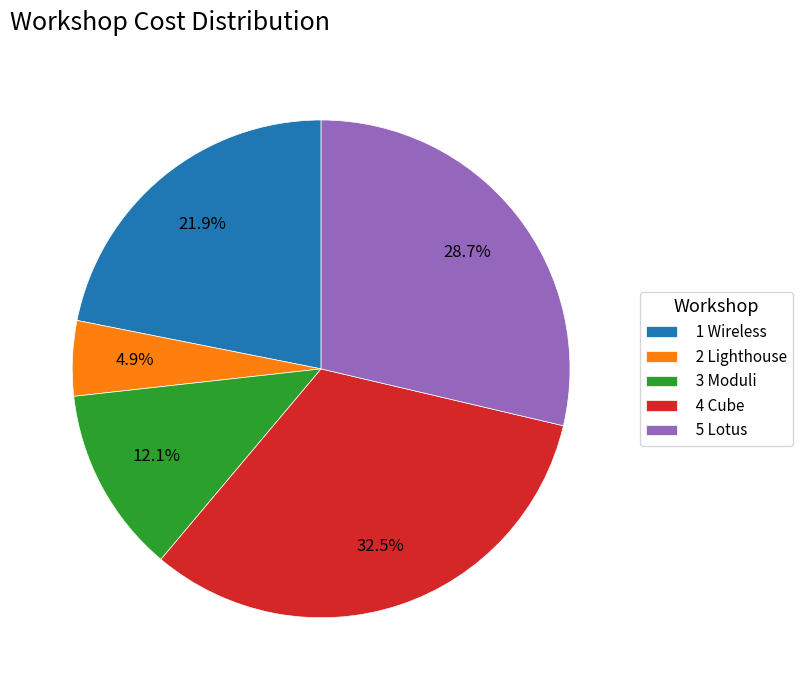

To the nearest percent, what portion does 5 Lotus represent?

29%